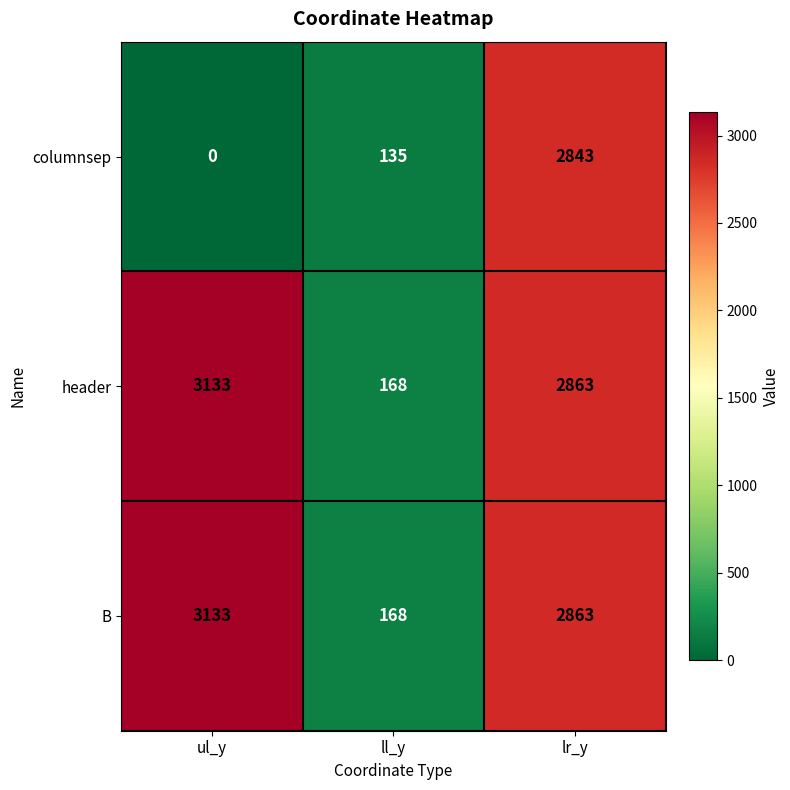

What is the greatest value displayed?

3133